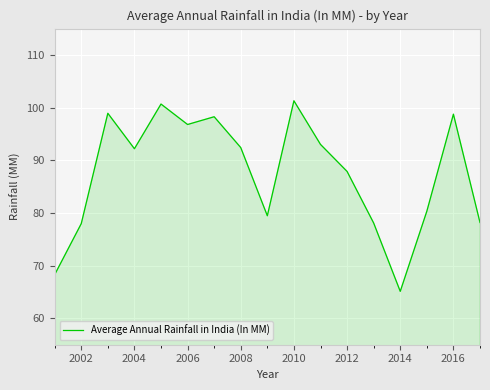

What is the difference between the maximum and minimum values?

36.2